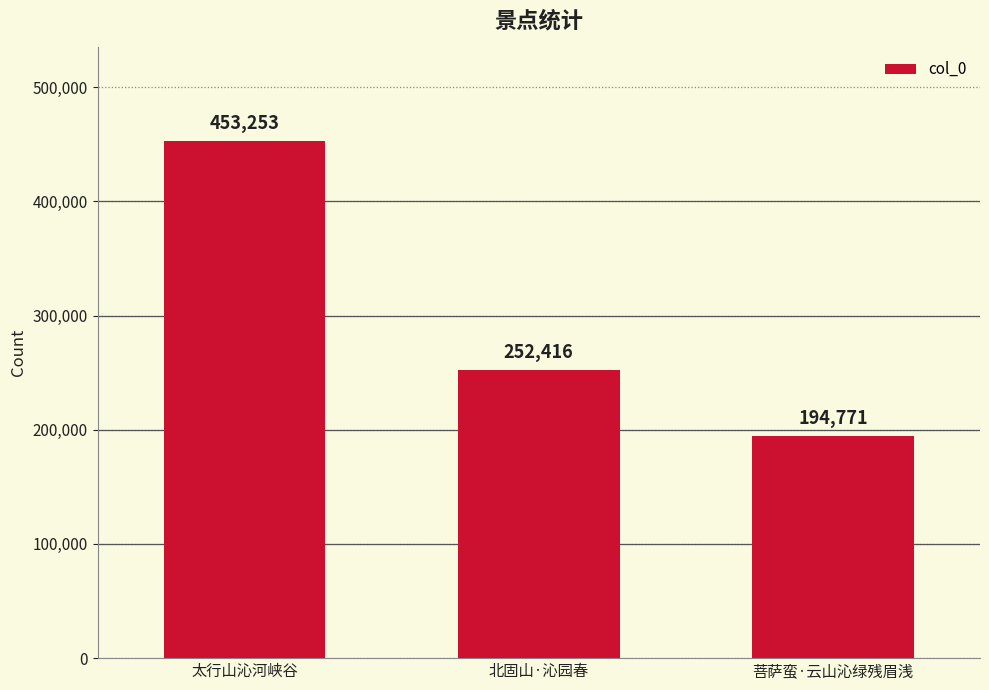

Reading left to right, extract all data points from this chart.

453253	252416	194771